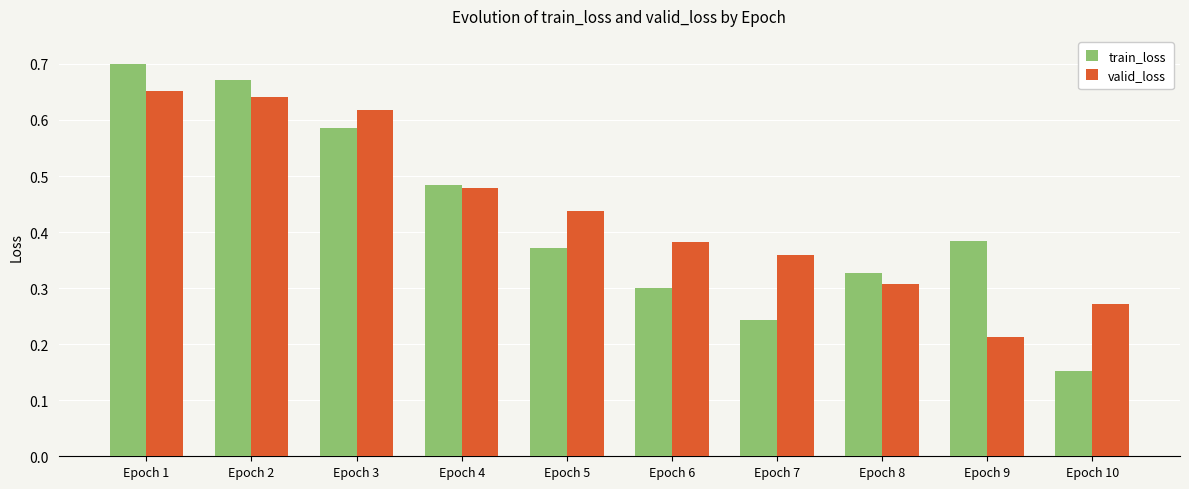

Which series has the largest total across all categories?

valid_loss